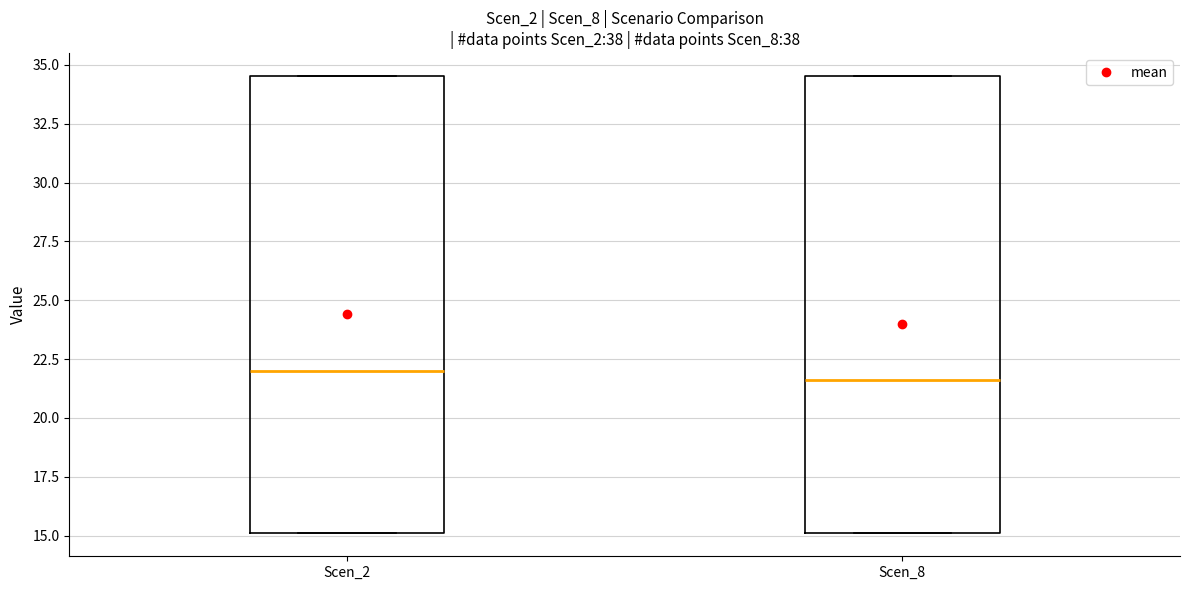

Reading left to right, read every box against the y-axis: the position of its median line, the range the box covers, and the ends of its whiskers. The values are not printed on the chart, so give them approximately, as read against the axis.

Scen_2: median 22.0, box 15.0 to 34.5, whiskers 15.0 to 34.5
Scen_8: median 21.5, box 15.0 to 34.5, whiskers 15.0 to 34.5